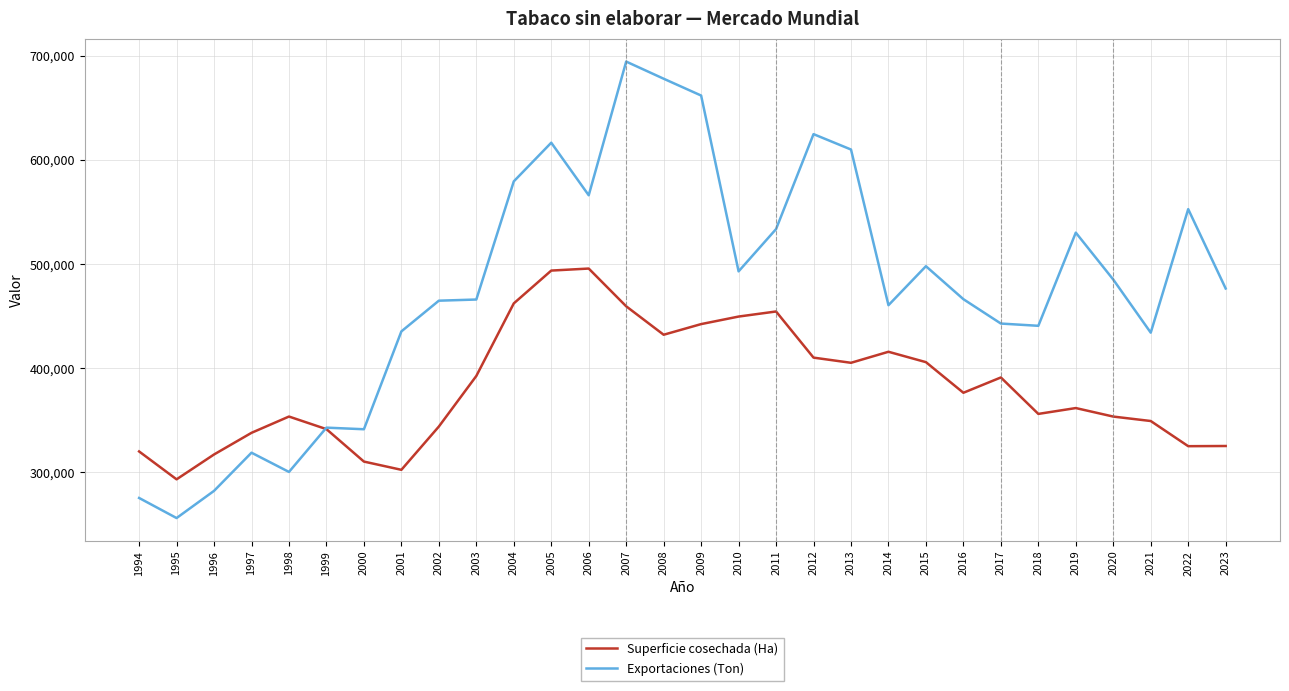

How many lines are shown in the chart?

2